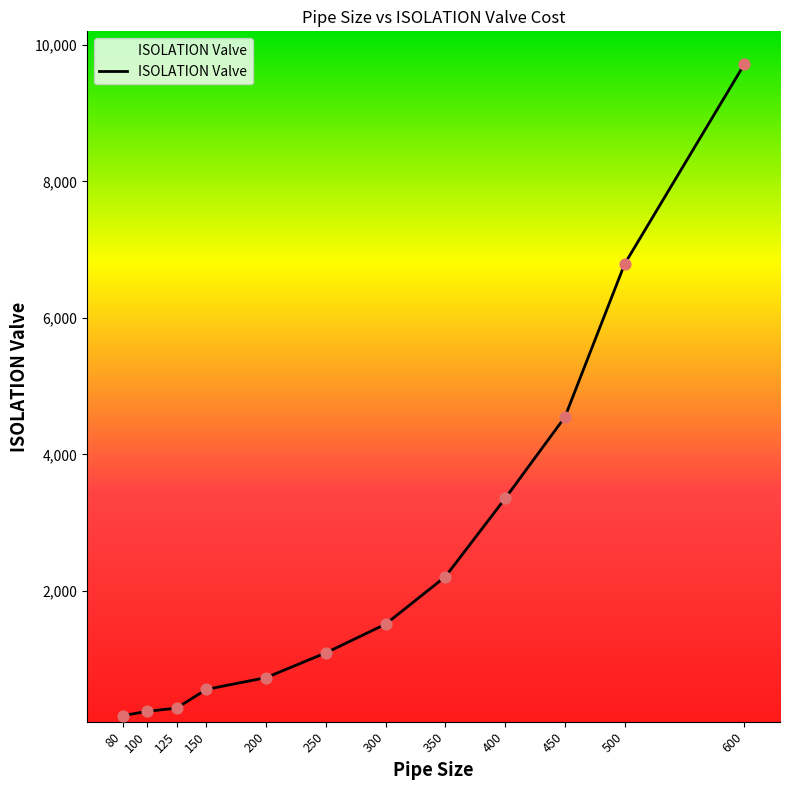

Between 400 and 300, which is larger?

400